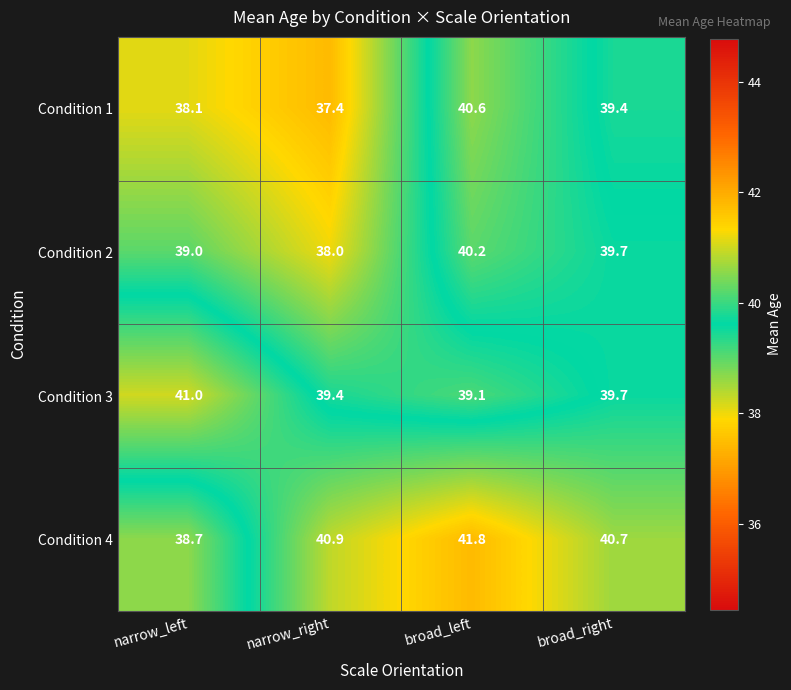

What is the minimum value shown in the chart?

37.4